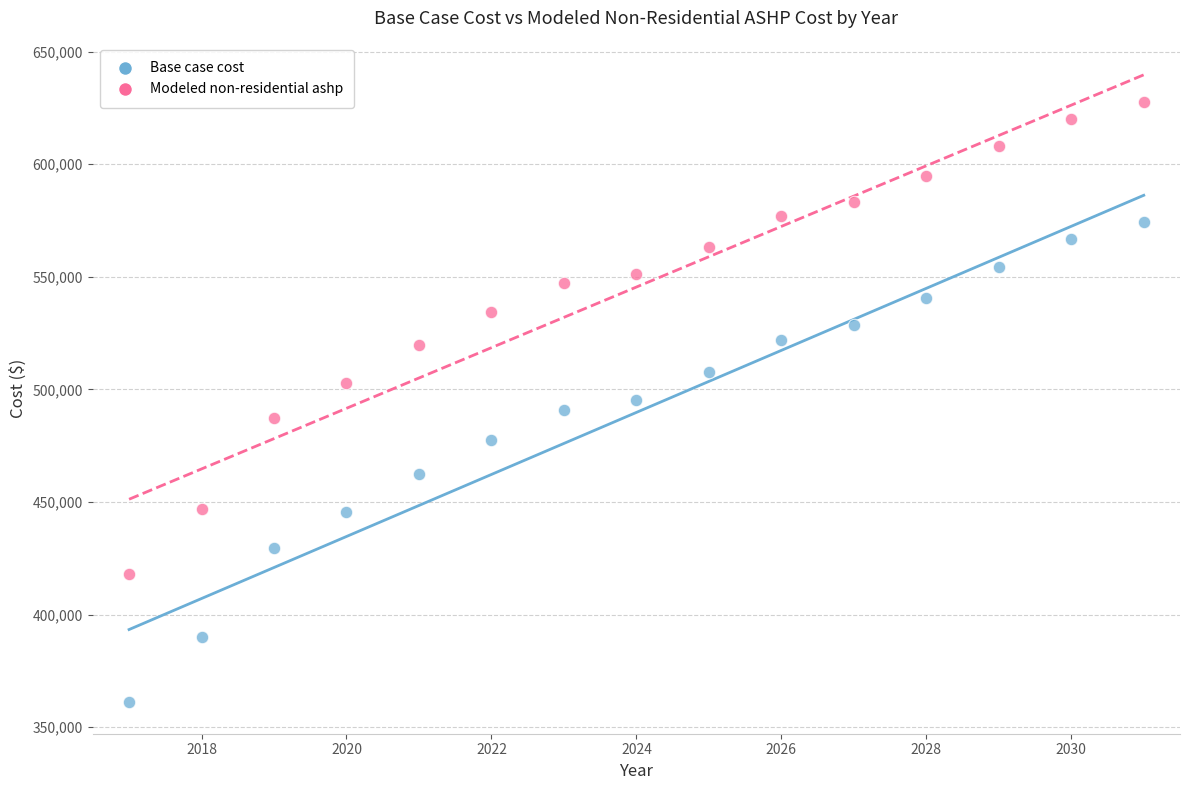

In the Base case cost series, what Y value is closest to 467616?

462644.1